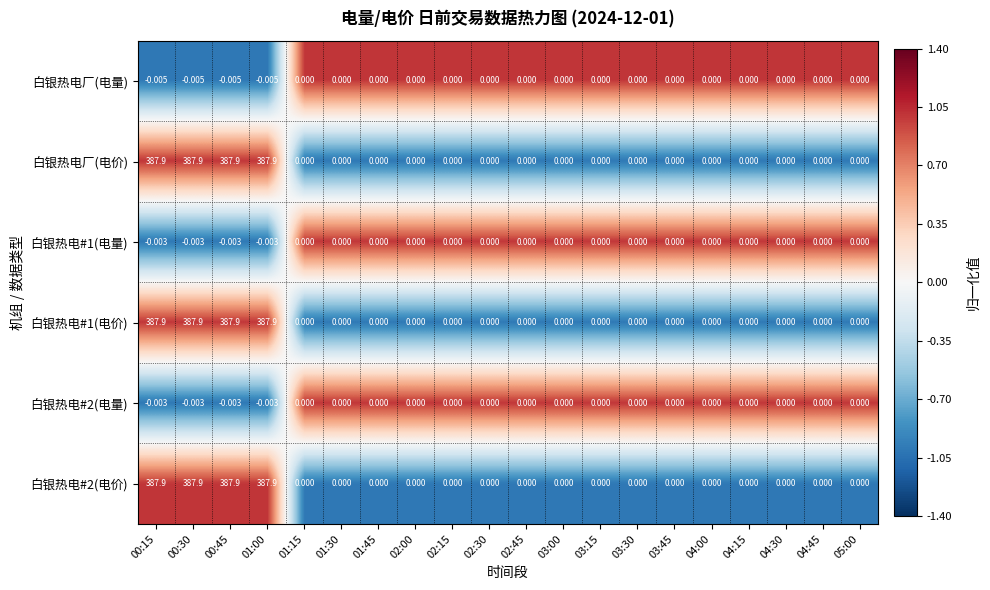

What is the greatest value displayed?

387.9